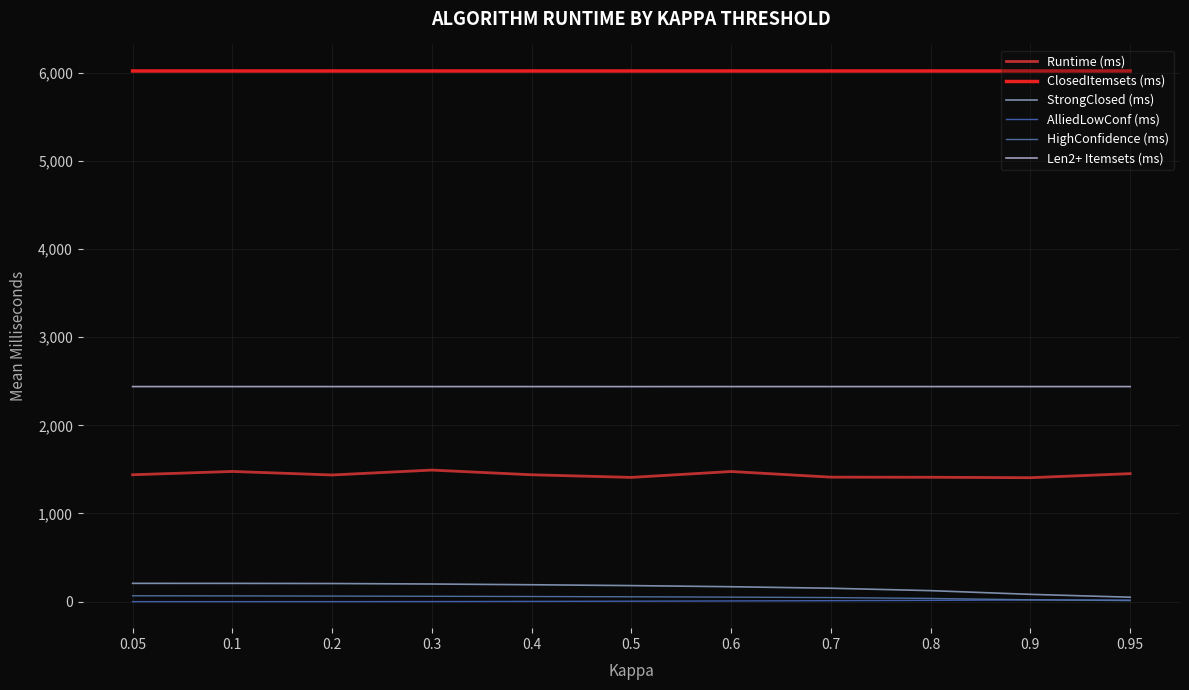

At which category is the sum across all series the highest?

0.3